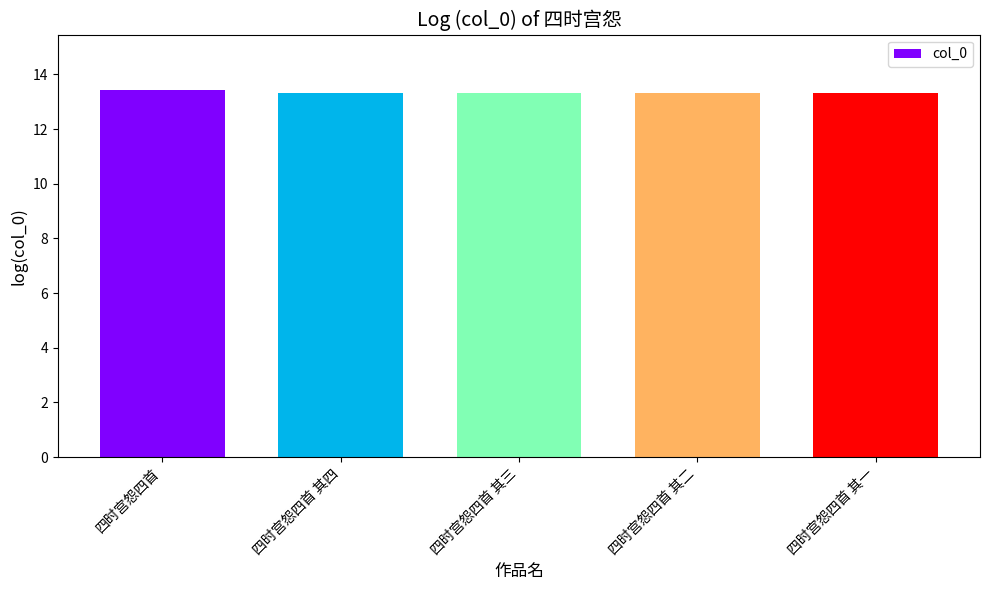

The value at 四时宫怨四首 其四 is 22.7. True or false?

False